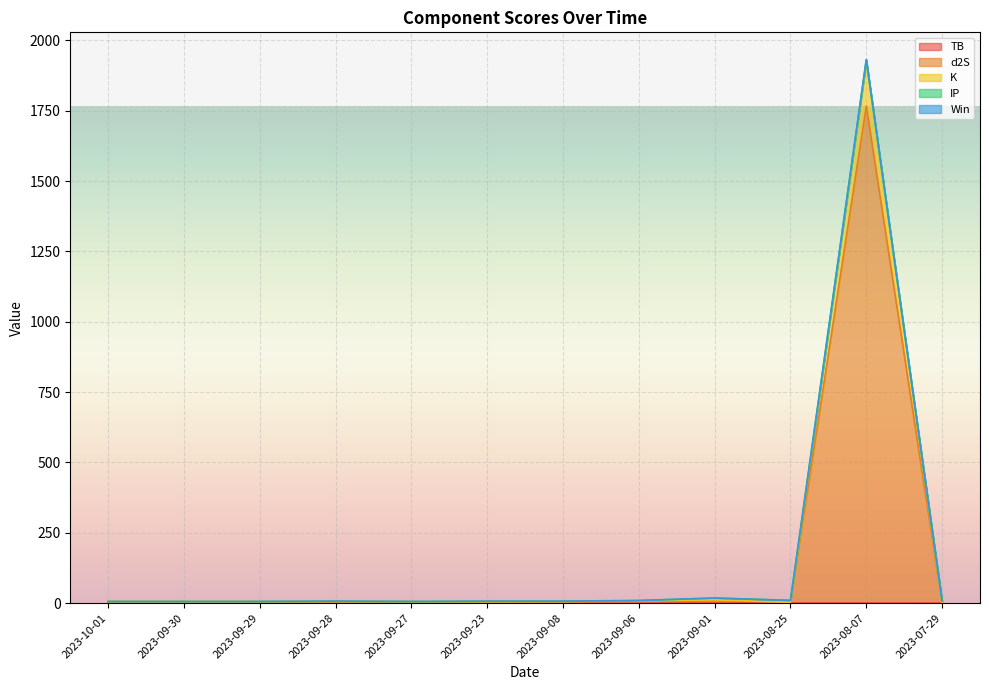

The TB series shows 1.6 at 2023-09-29. True or false?

False